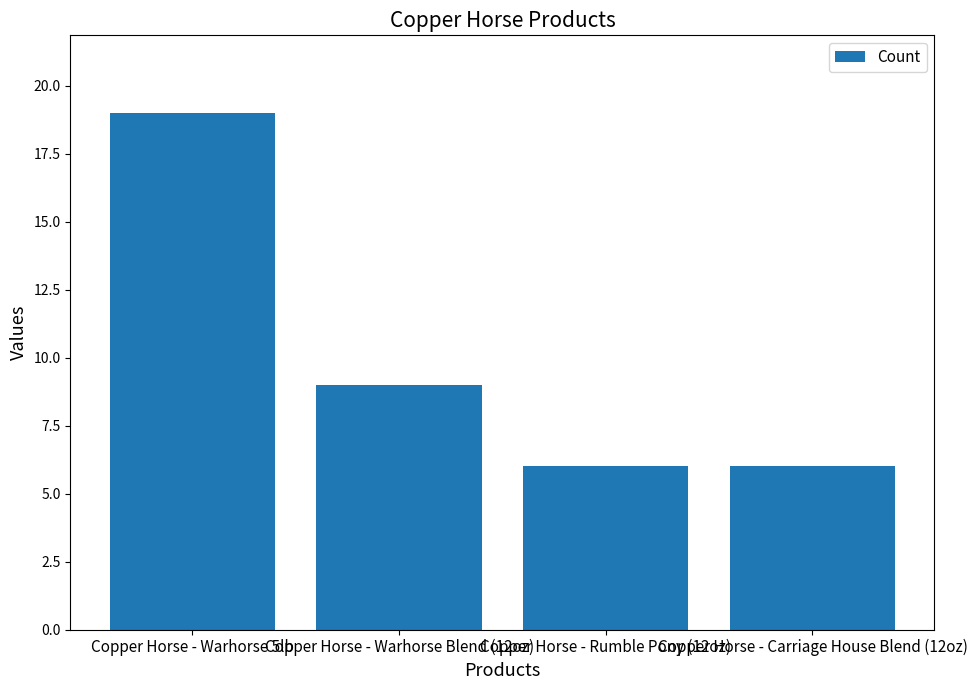

How many bars are there in total?

4